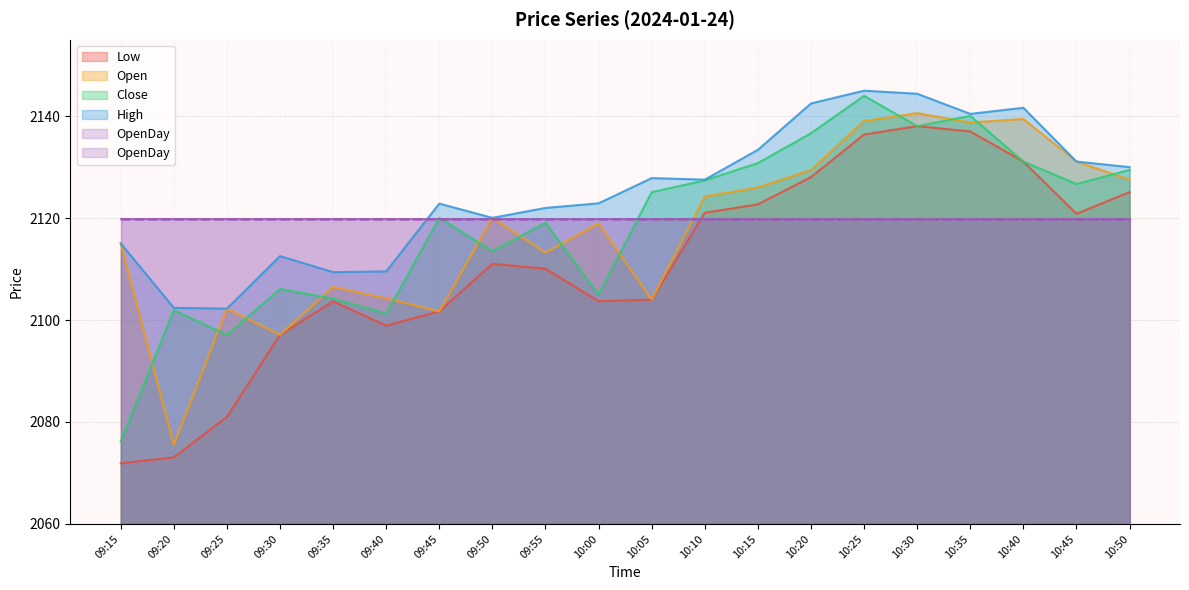

True or false: High and Open cross at least once.

False